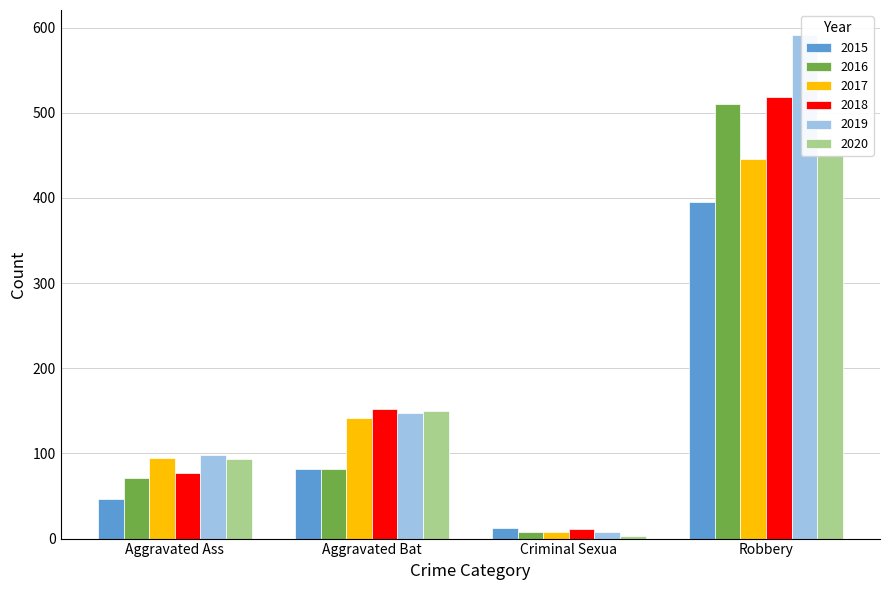

How many data points in 2015 are above 82?

1